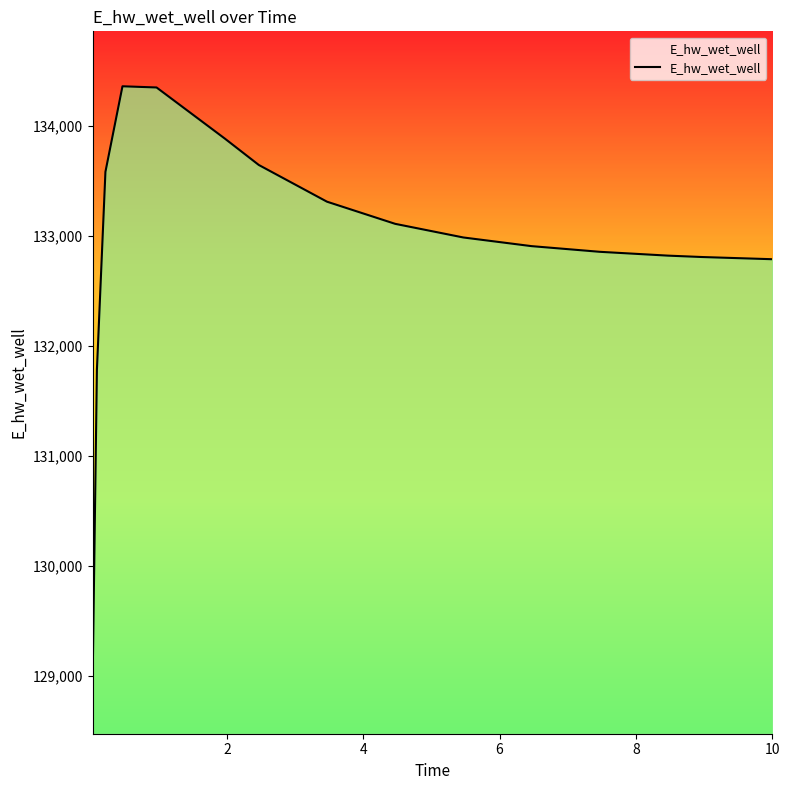

What is the difference between the maximum and minimum values?

5391.1